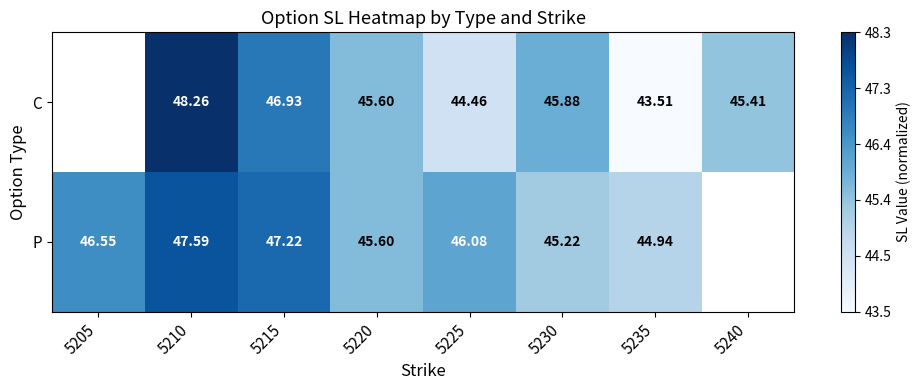

What is the greatest value displayed?

1.0